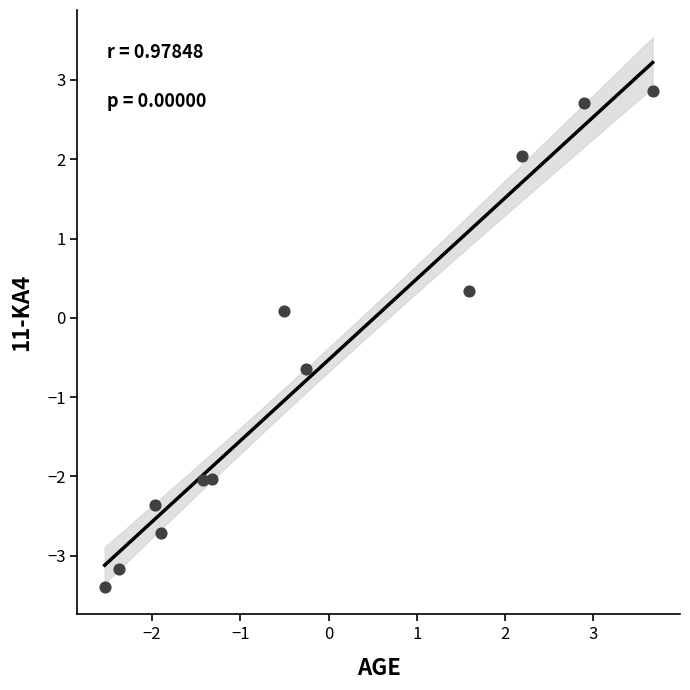

What is the range of X values (max minus min)?

6.2